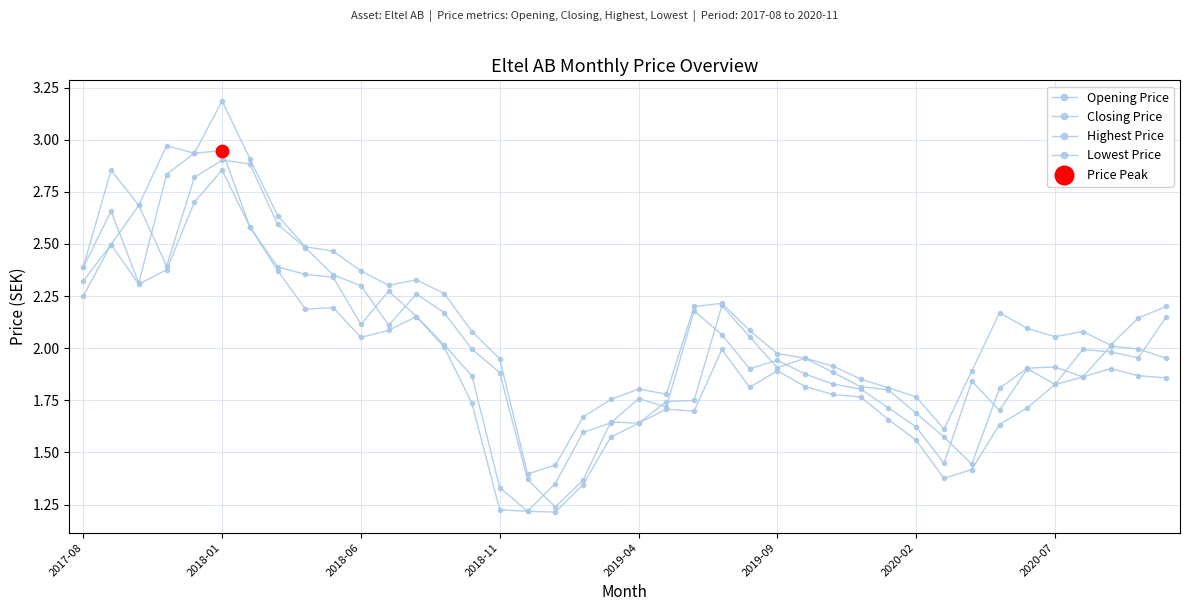

Is this an area chart (filled region under the line)?

No